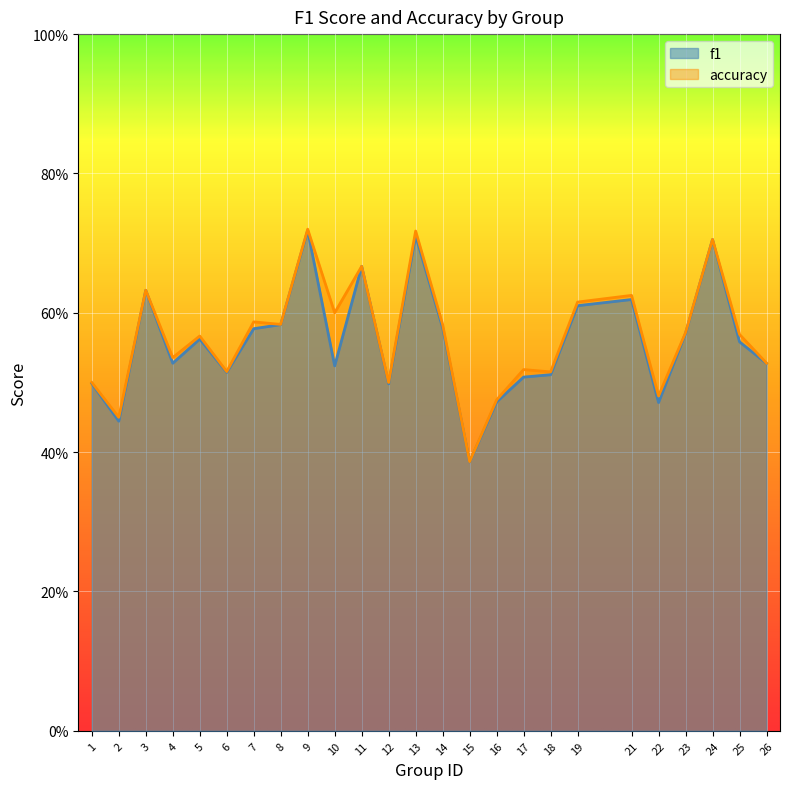

Which series has the largest total across all categories?

accuracy